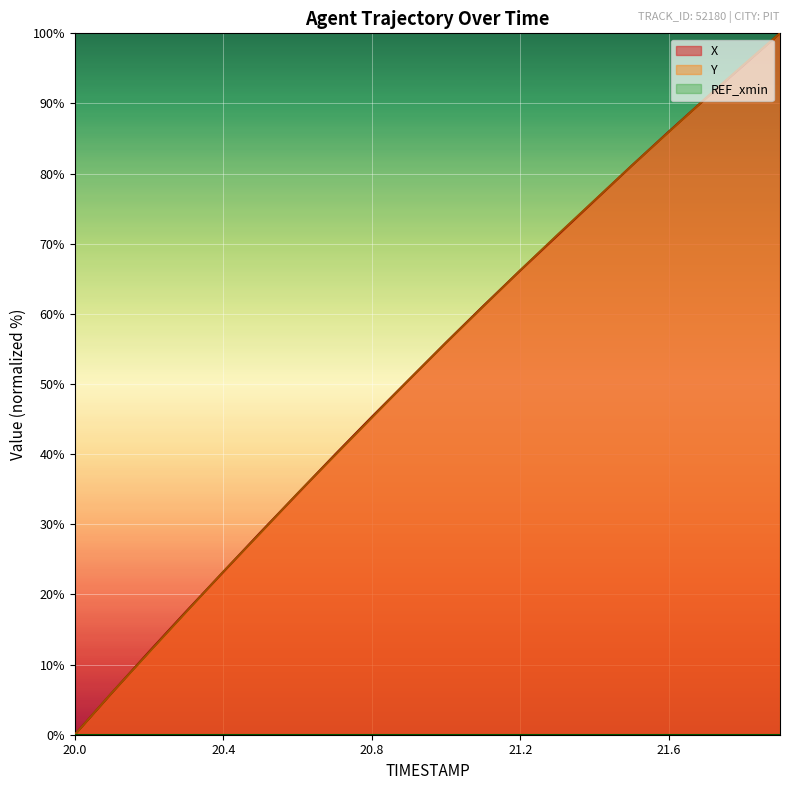

What is the total value across all series at 21.2?

132.4